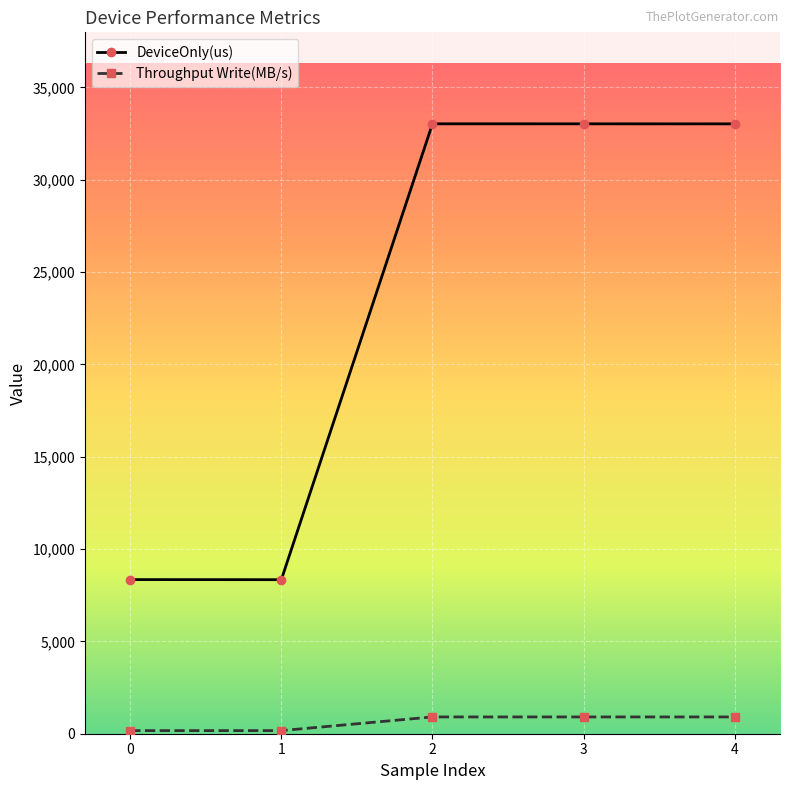

Rank the series by their average value, from lowest to highest.

Throughput Write(MB/s), DeviceOnly(us)